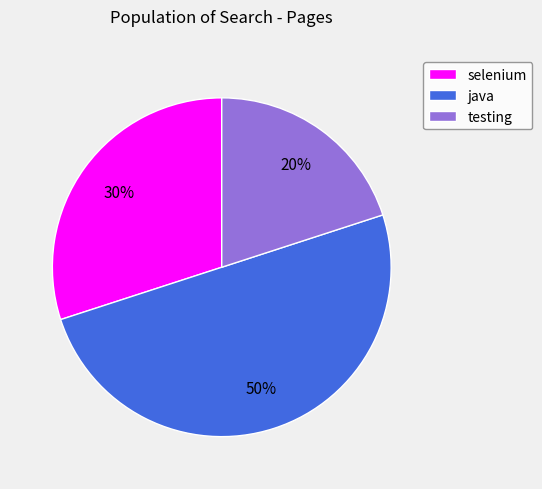

Which has a higher value, selenium or java?

java